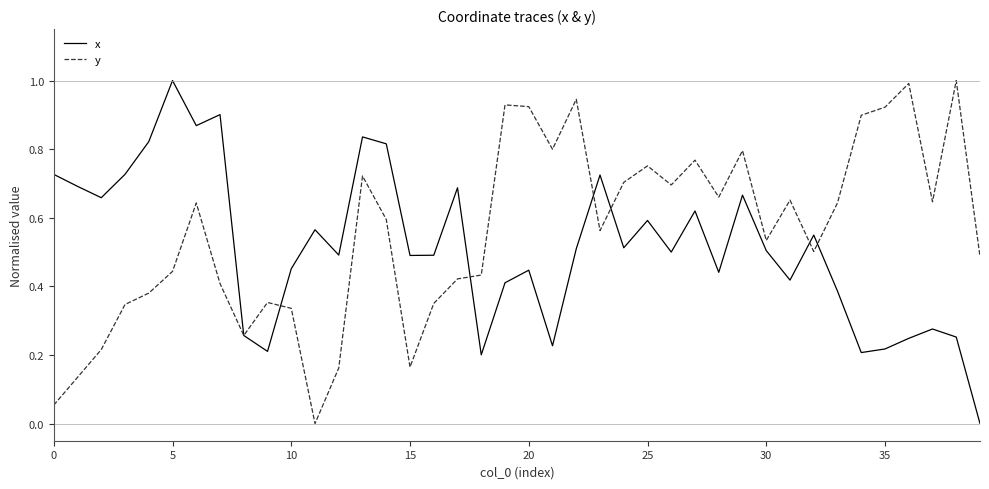

What is the maximum value for y?

1.0